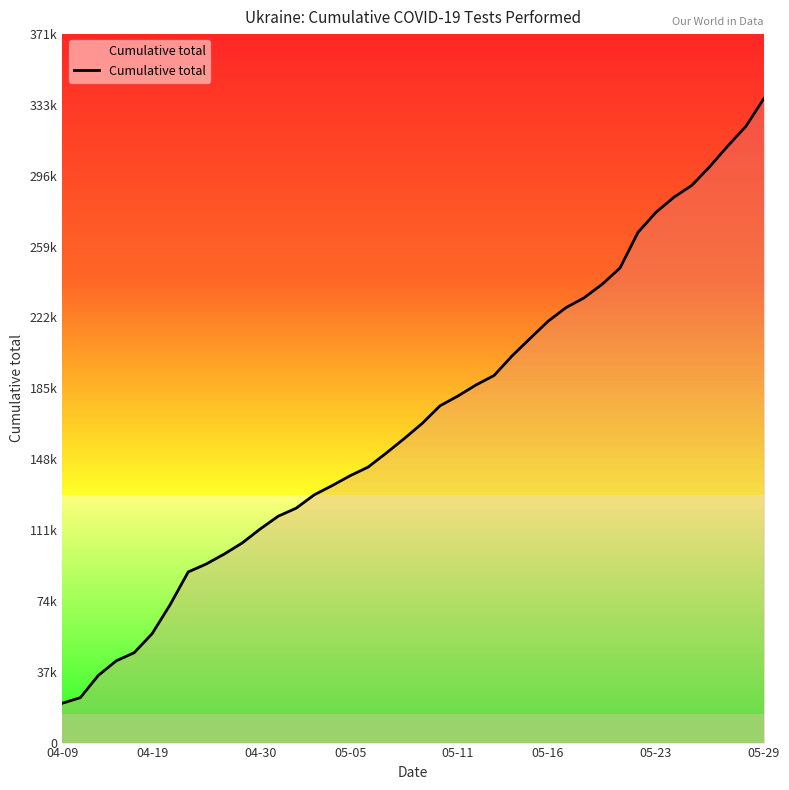

At which category does the chart reach its minimum across all series?

04-09